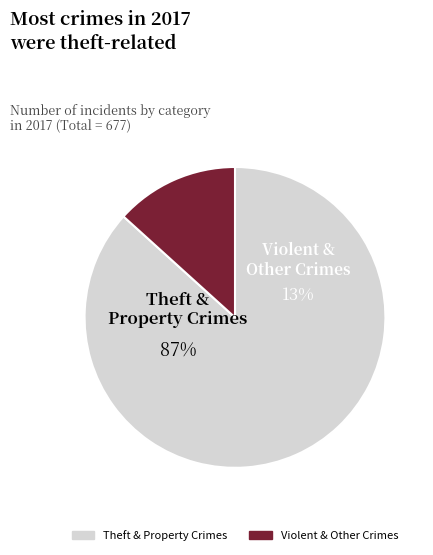

What is the largest slice in the pie chart?

Theft